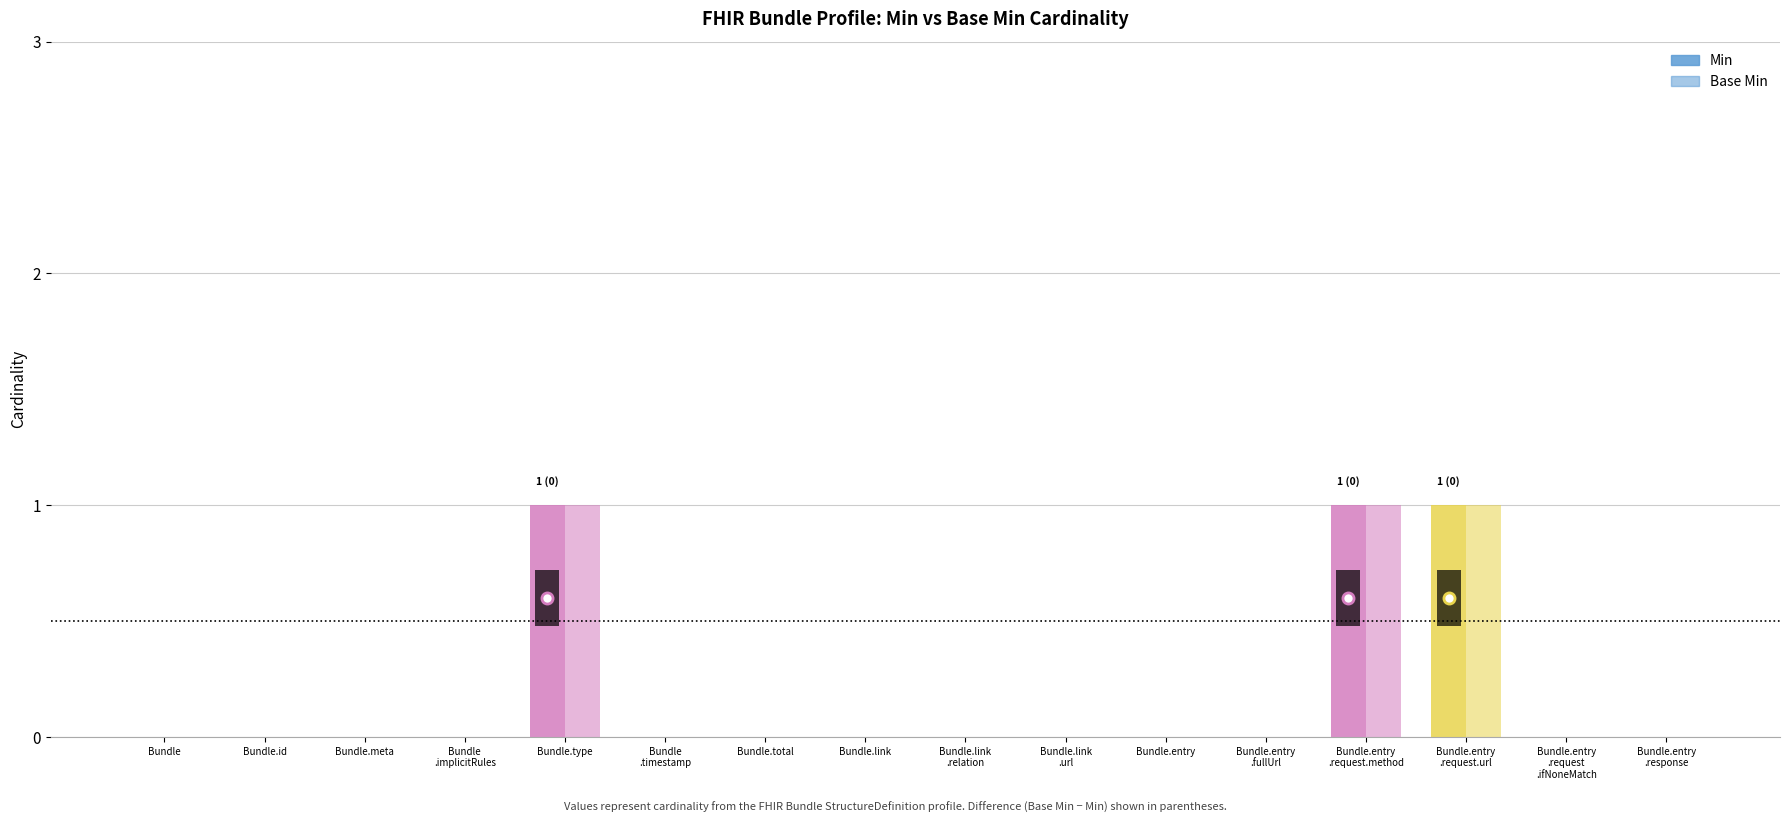

List the labels in order of Base Min value, smallest first.

Bundle, Bundle.id, Bundle.meta, Bundle.implicitRules, Bundle.timestamp, Bundle.total, Bundle.link, Bundle.link.relation, Bundle.link.url, Bundle.entry, Bundle.entry.fullUrl, Bundle.entry.request.ifNoneMatch, Bundle.entry.response, Bundle.type, Bundle.entry.request.method, Bundle.entry.request.url